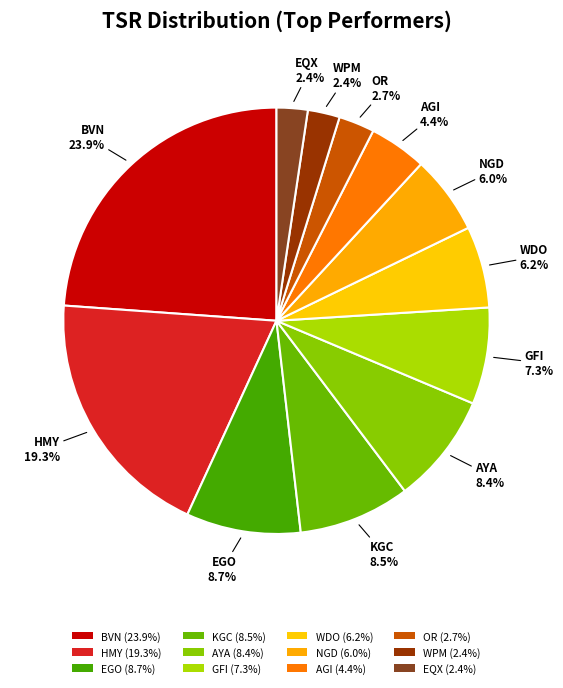

What portion of the pie excludes BVN?

76.1%